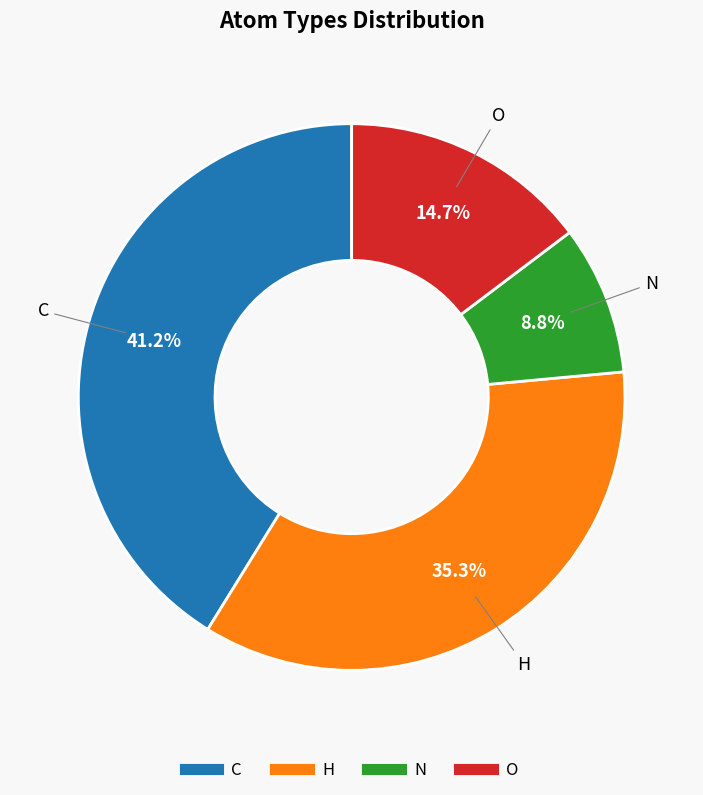

The C slice represents 47% of the pie. True or false?

False